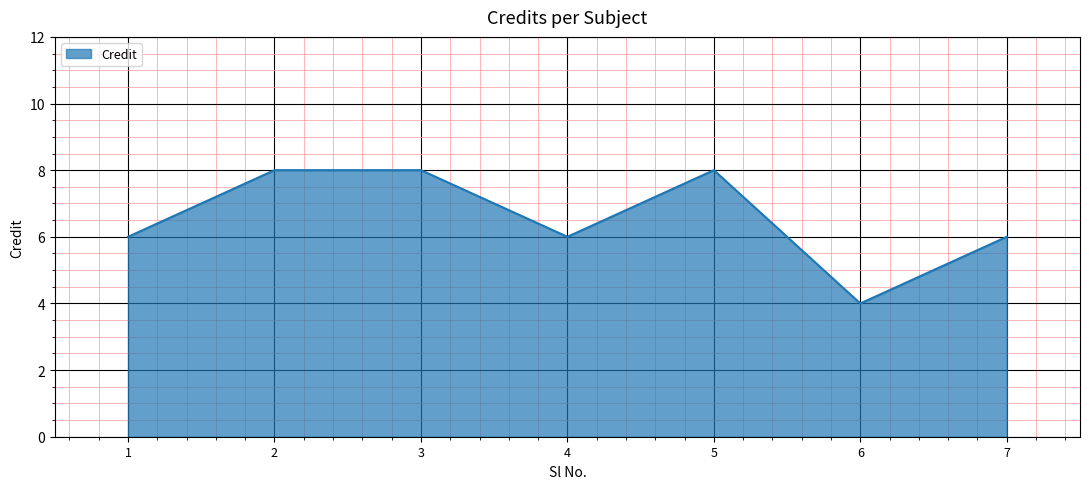

What is the smallest value displayed?

4